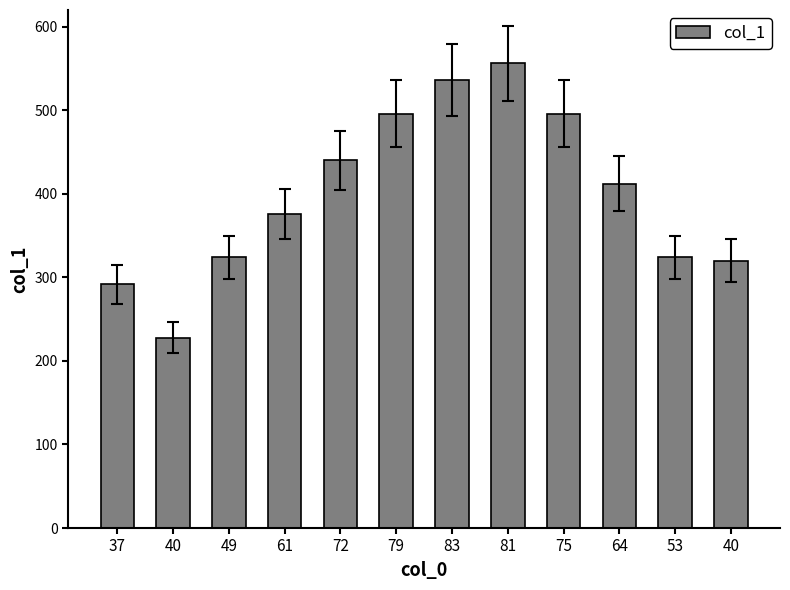

What is the difference between the values at 79 and 53?

172